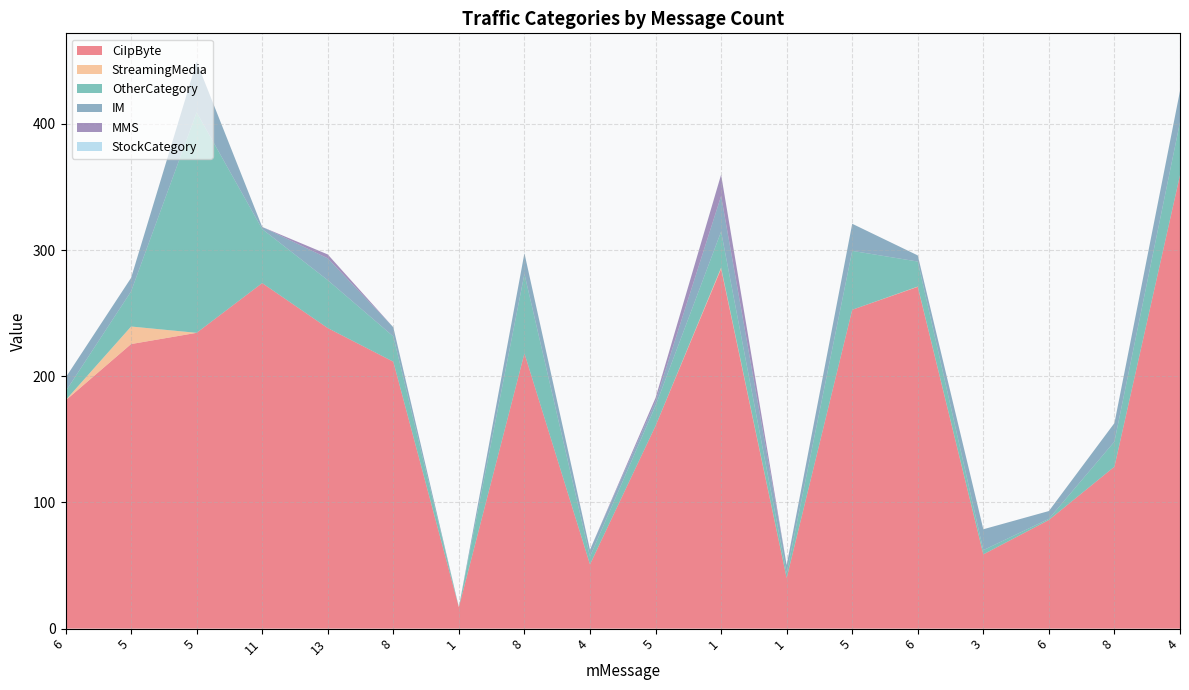

Reading left to right, transcribe all the data shown in this chart.

CiIpByte: 180.8	225.5	234.4	273.9	238.2	211.5	17.0	218.2	50.9	160.7	285.3	40.1	252.7	270.9	58.8	86.1	128.4	359.4
StreamingMedia: 0.2	13.9	0.0	0.0	0.0	0.0	0.0	0.0	0.0	0.0	0.8	0.0	0.0	0.2	0.0	0.0	0.0	0.0
OtherCategory: 6.9	27.8	174.7	42.8	38.0	20.1	0.1	63.0	6.2	15.9	28.6	4.0	46.7	19.8	3.4	0.9	19.9	42.1
IM: 10.9	10.7	40.2	1.7	17.3	7.2	0.0	16.4	5.4	3.6	28.2	6.3	21.5	4.9	16.6	6.2	14.7	24.7
MMS: 0.0	0.0	0.0	0.0	3.1	0.0	0.0	0.0	0.0	2.7	16.9	0.0	0.0	0.0	0.0	0.0	0.0	0.0
StockCategory: 0.0	0.0	0.0	0.0	0.0	0.0	0.0	0.0	0.0	0.0	0.0	0.0	0.0	0.0	0.0	0.0	0.0	0.0